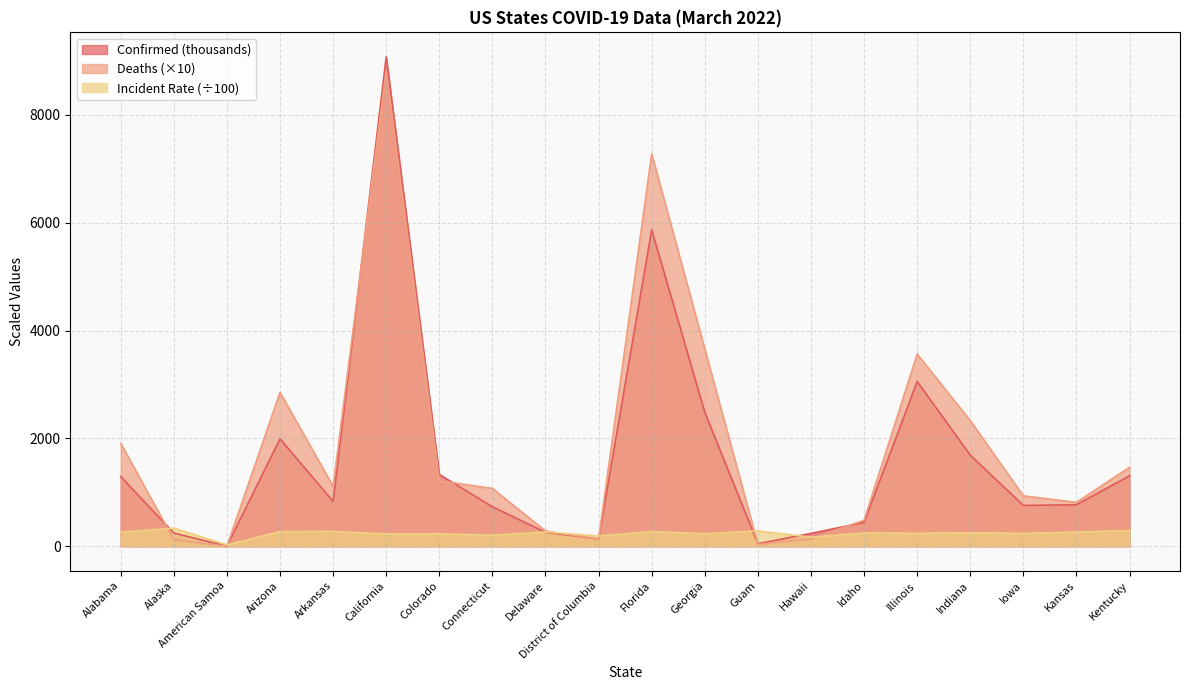

What position from the right is Kentucky?

1